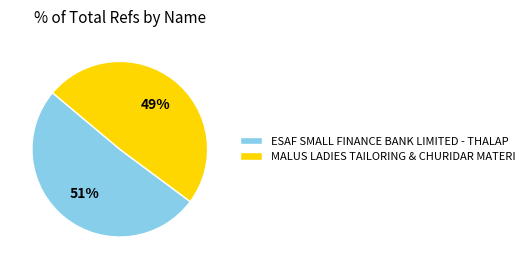

To the nearest percent, what is the combined percentage of MALUS LADIES TAILORING & CHURIDAR MATERI and ESAF SMALL FINANCE BANK LIMITED - THALAP?

100%